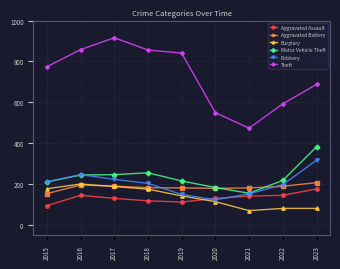

Read the Theft value at 2015.

774